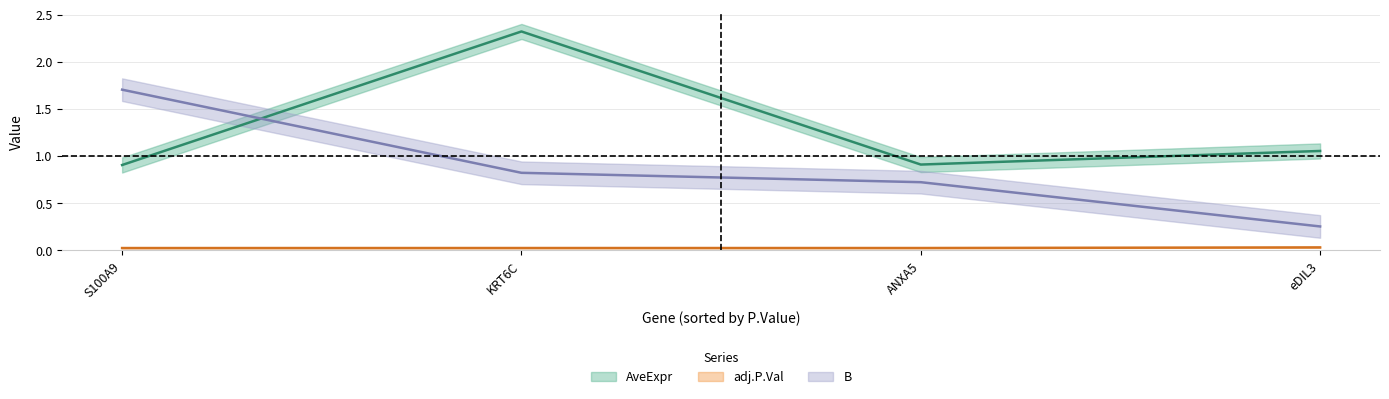

The value of B at ANXA5 is 0.7. True or false?

True